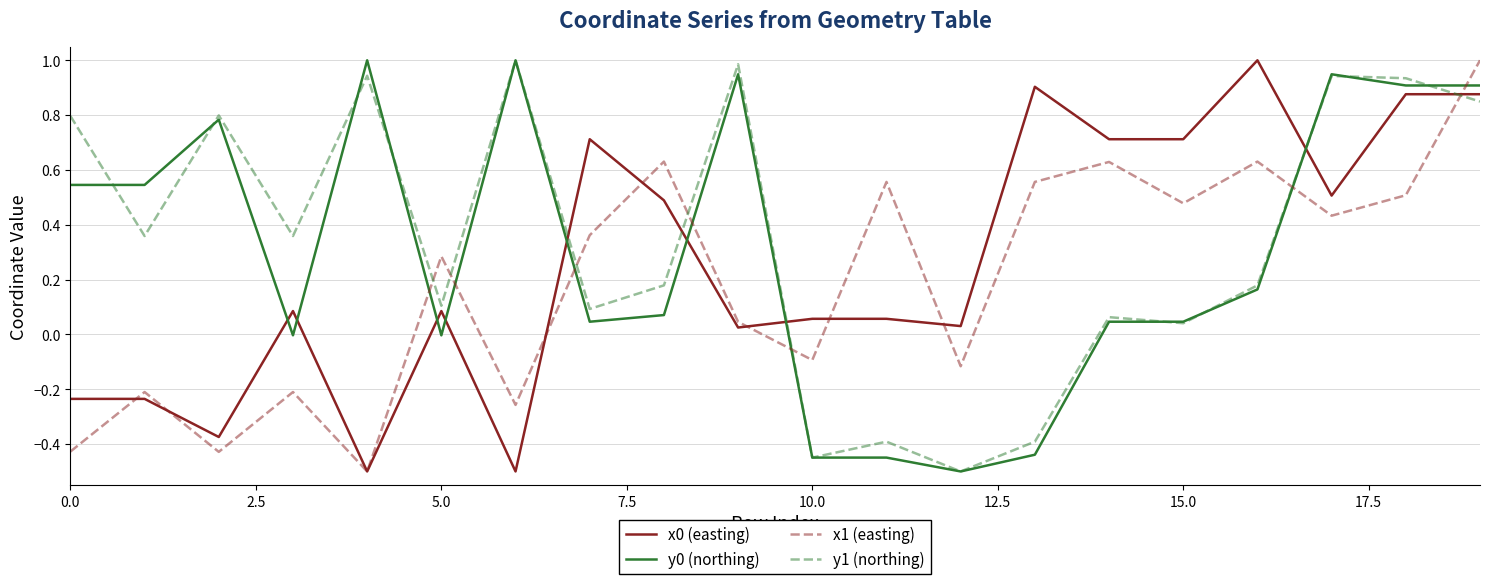

True or false: y1 (northing) and y0 (northing) intersect in this chart.

True